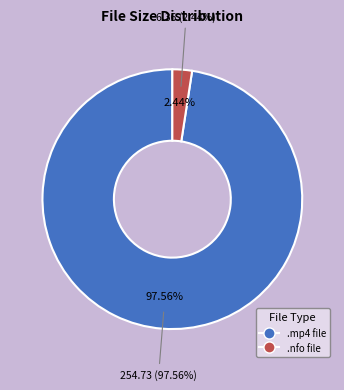

What percentage is the scam.city.s01e07.hdtv.x264-deadpixel.mp4 slice, to the nearest percent?

98%